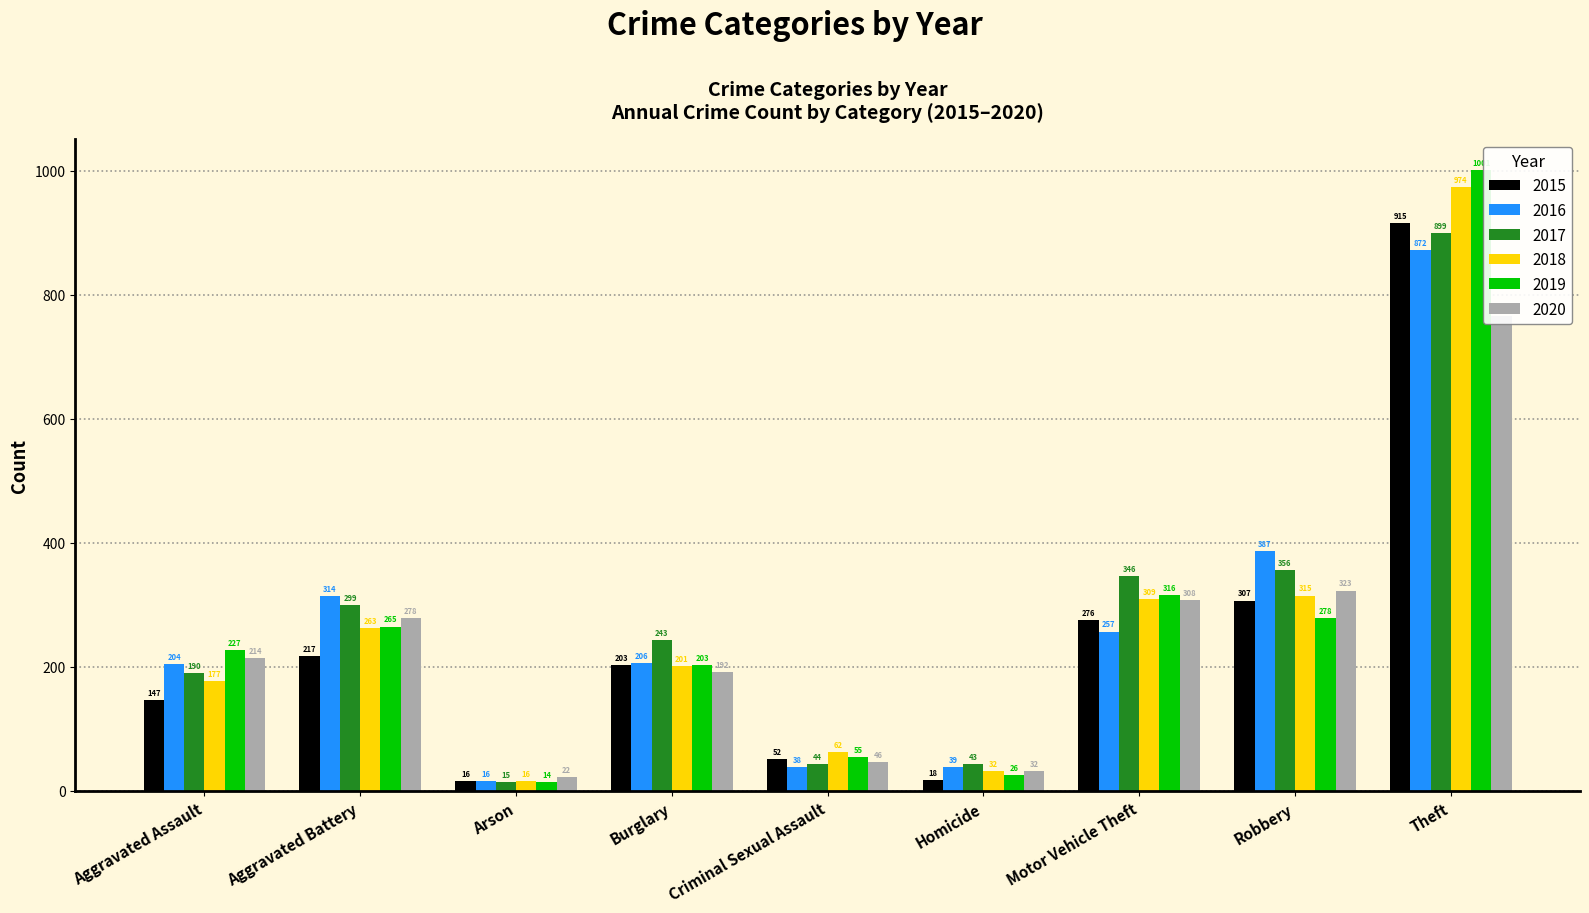

What is the spread (max minus min) of values at Aggravated Battery?

97